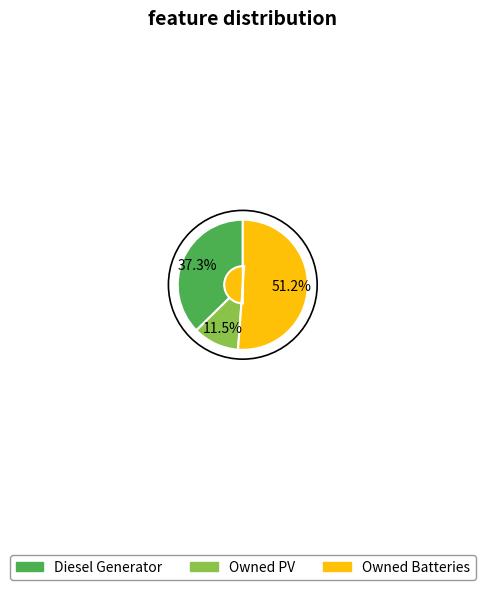

True or false: Owned Batteries accounts for 51% of the total.

True